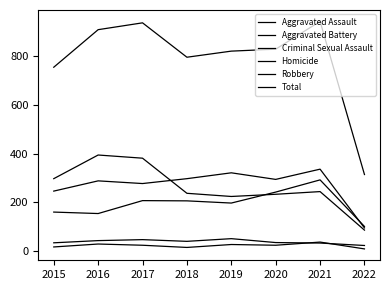

How many lines are shown in the chart?

6